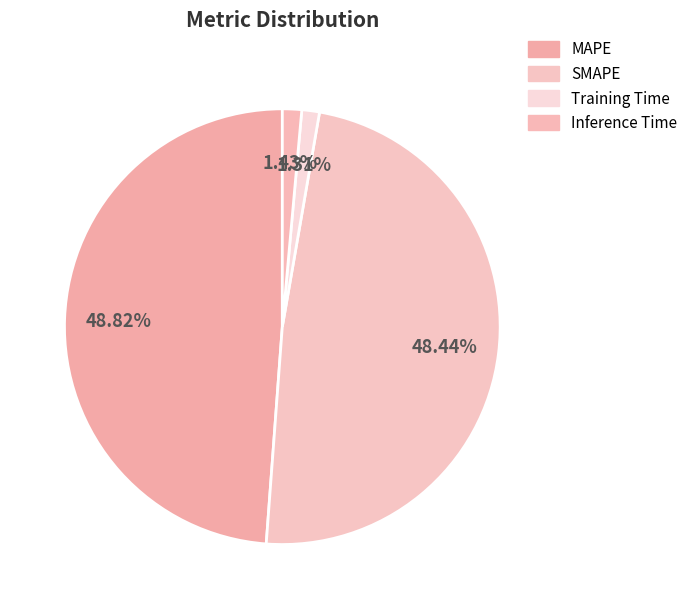

Count the number of slices in the pie.

4